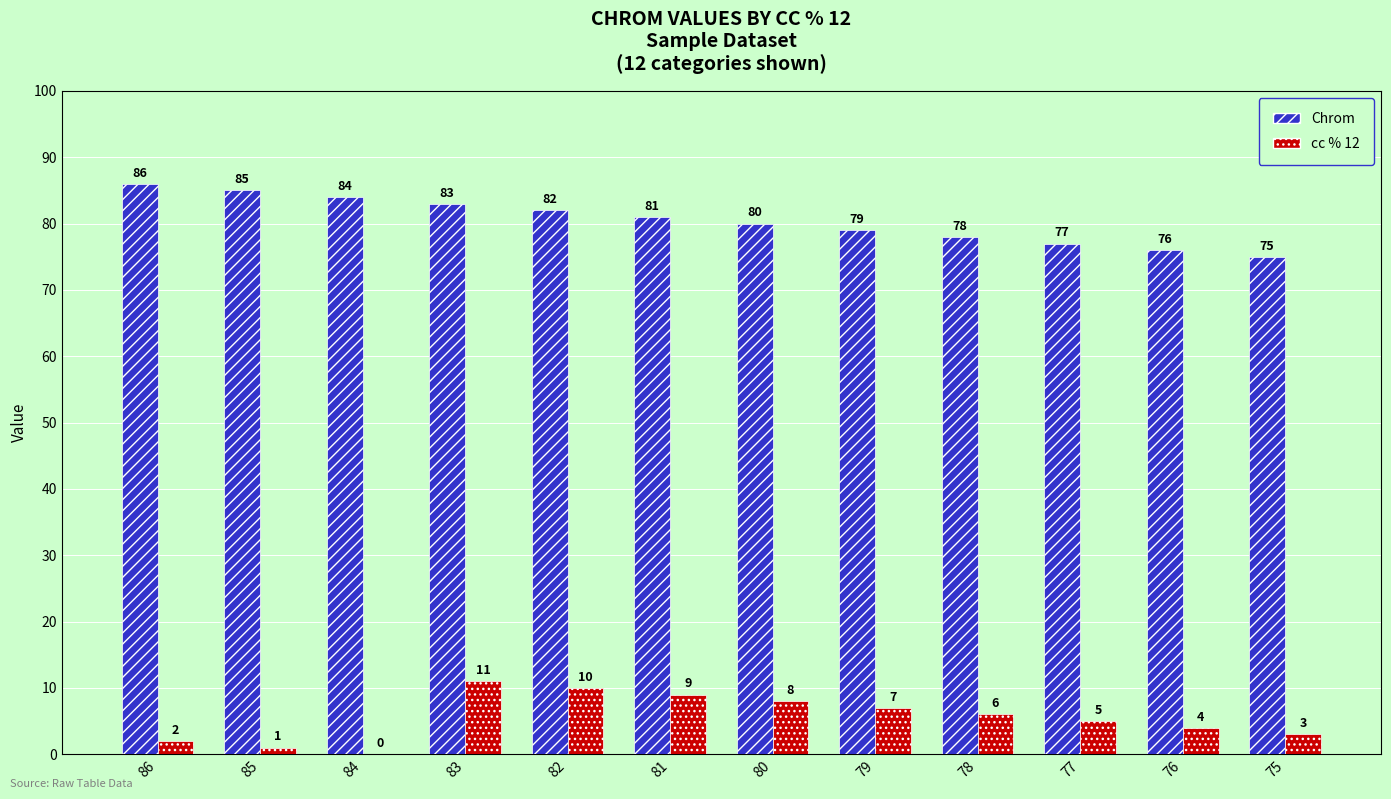

What is the total value across all series at 79?

86